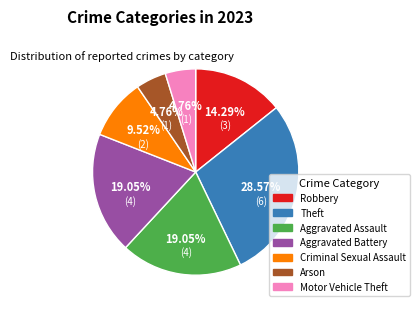

To the nearest percent, what portion does Criminal Sexual Assault represent?

10%